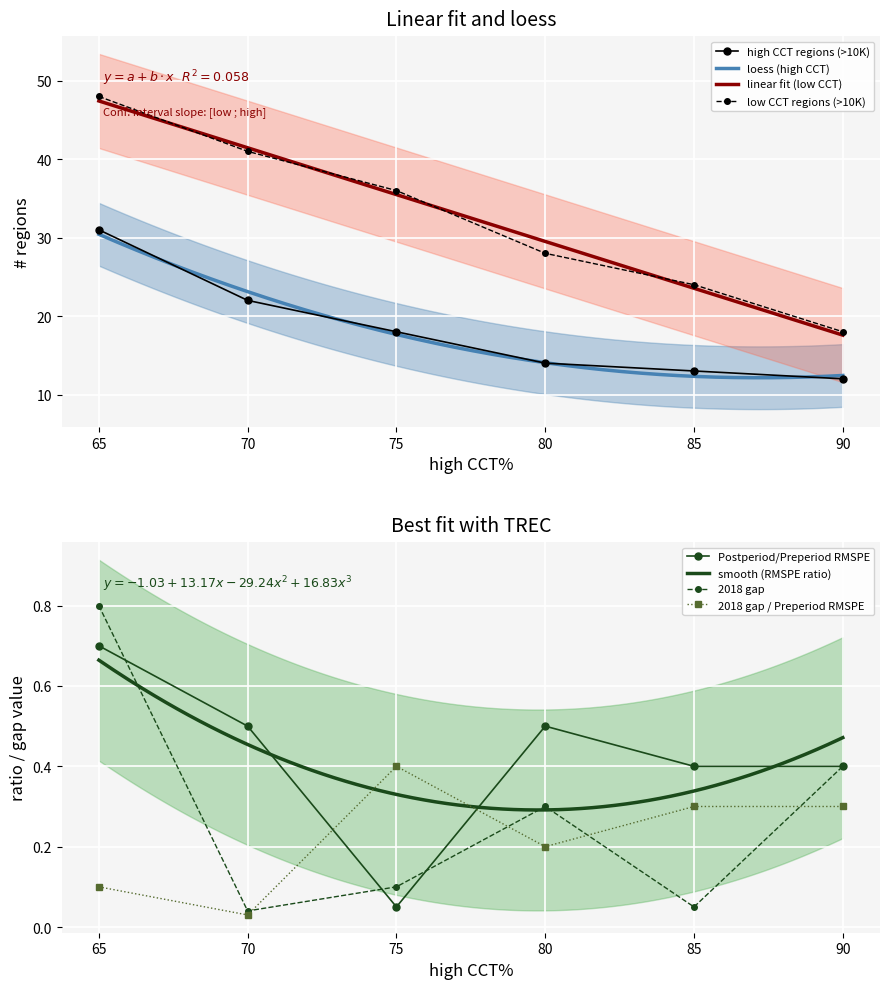

Is this an area chart (filled region under the line)?

No